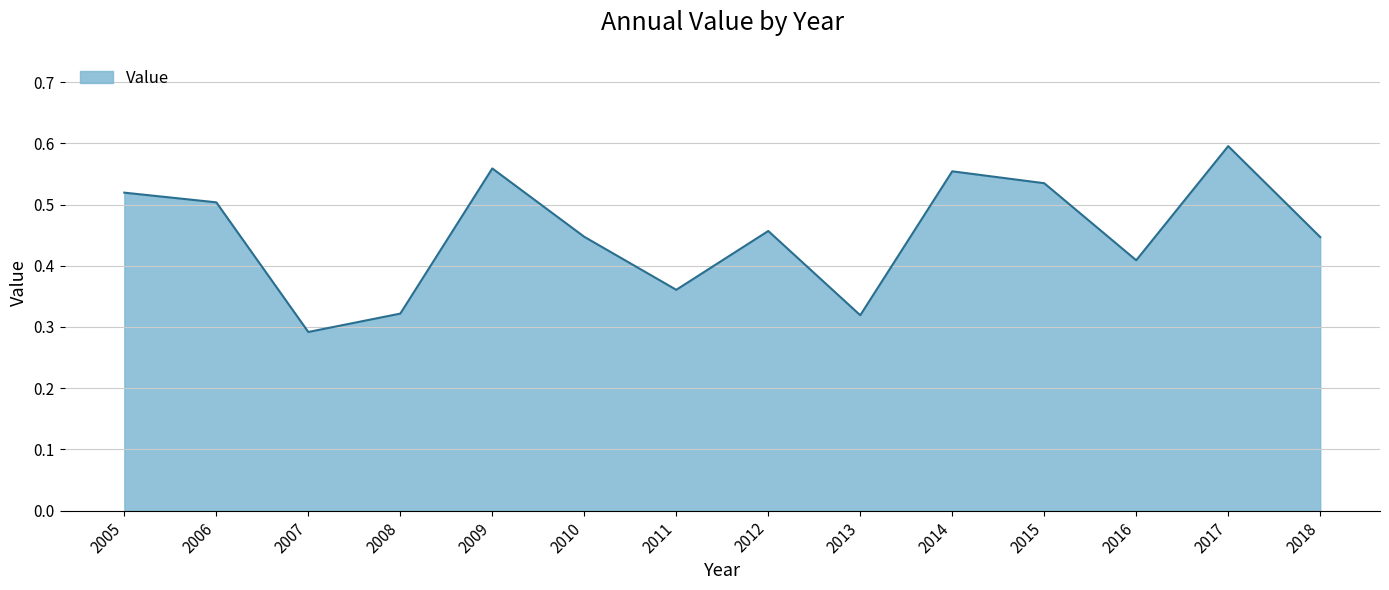

Which has a higher value, 2006 or 2018?

2006